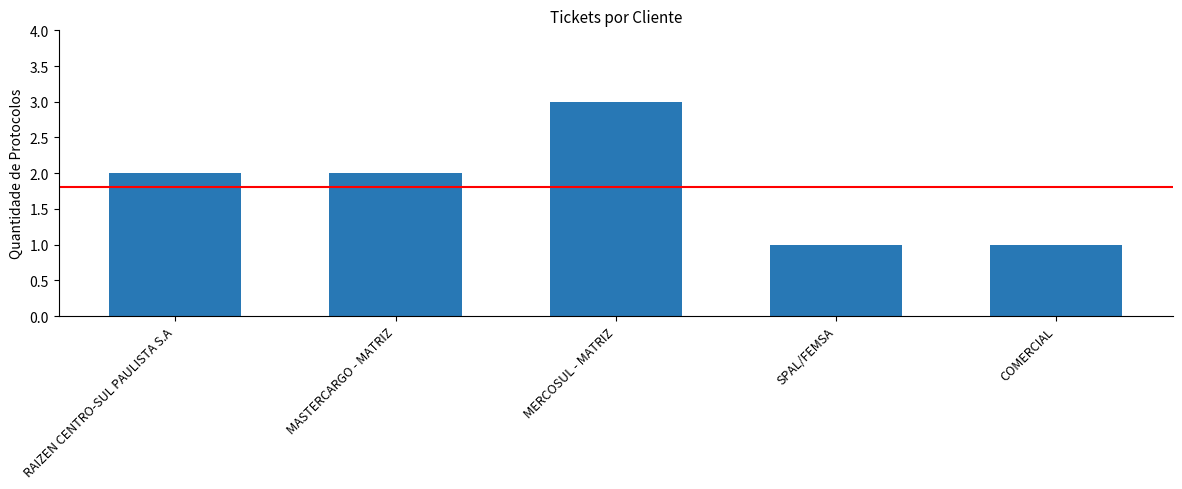

What position from the right is COMERCIAL?

1